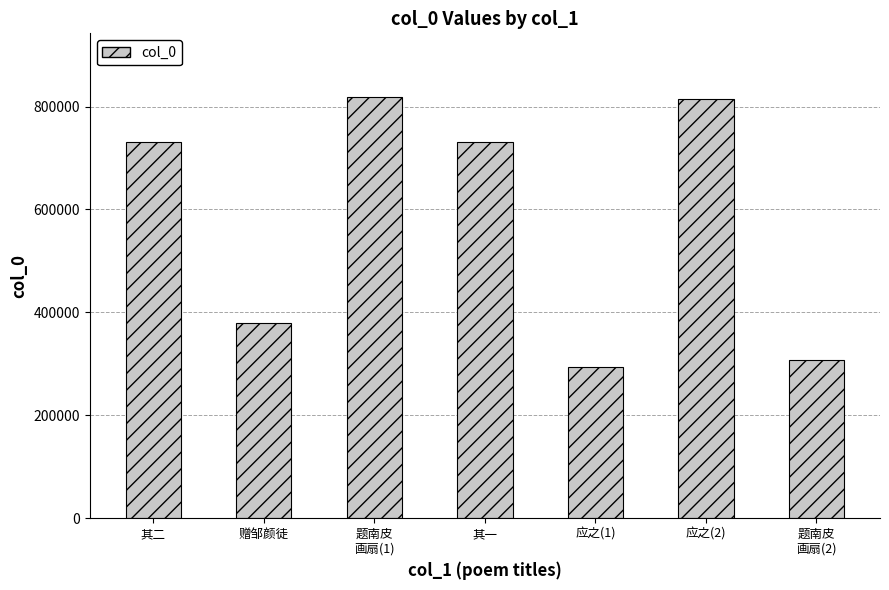

What is the label of the 6th bar from the left?

应之(2)